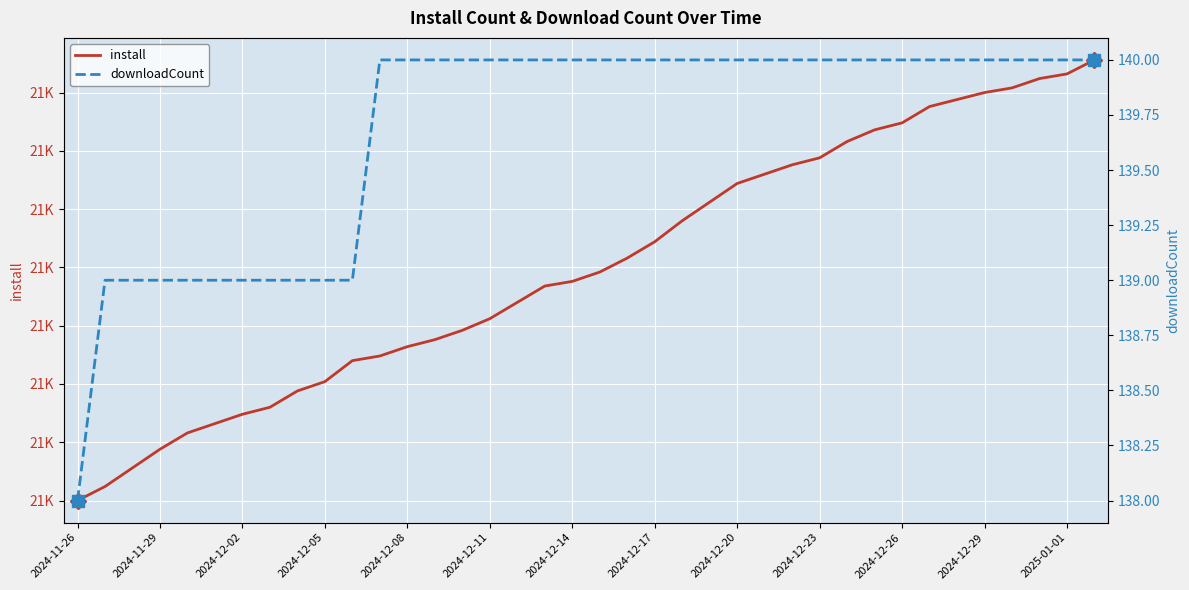

True or false: downloadCount has more than 1 points higher than both neighbors.

False